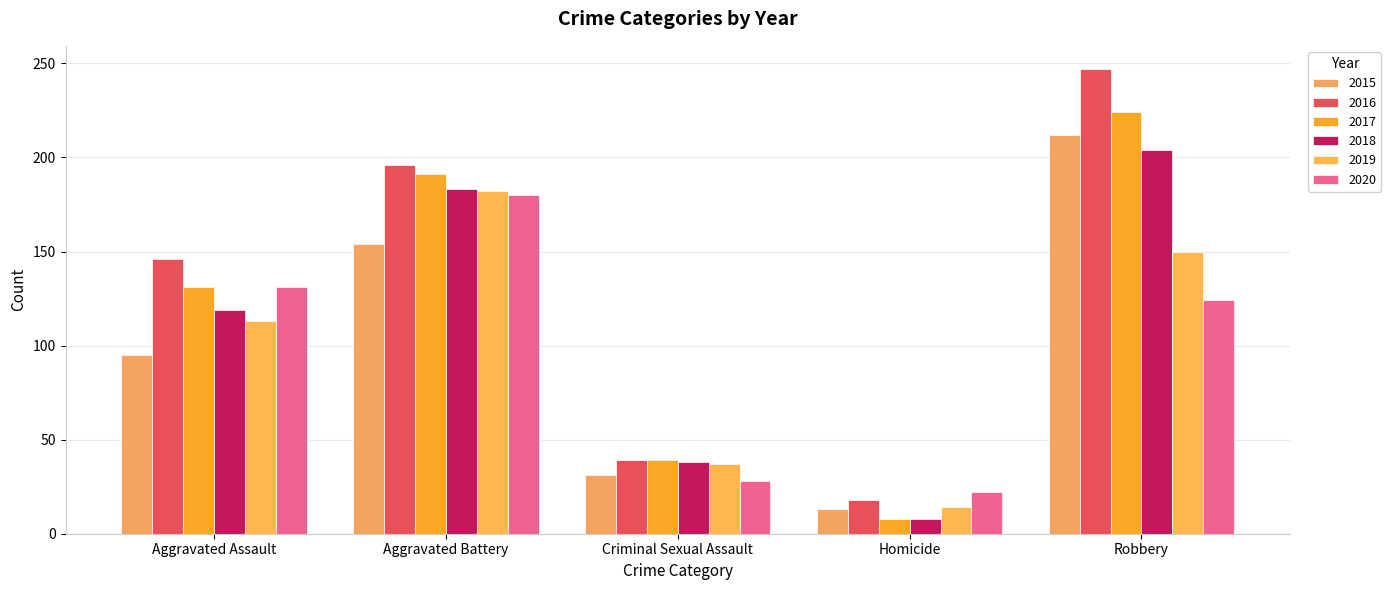

Reading left to right, transcribe all the data shown in this chart.

2015: Aggravated Assault=95	Aggravated Battery=154	Criminal Sexual Assault=31	Homicide=13	Robbery=212
2016: Aggravated Assault=146	Aggravated Battery=196	Criminal Sexual Assault=39	Homicide=18	Robbery=247
2017: Aggravated Assault=131	Aggravated Battery=191	Criminal Sexual Assault=39	Homicide=8	Robbery=224
2018: Aggravated Assault=119	Aggravated Battery=183	Criminal Sexual Assault=38	Homicide=8	Robbery=204
2019: Aggravated Assault=113	Aggravated Battery=182	Criminal Sexual Assault=37	Homicide=14	Robbery=150
2020: Aggravated Assault=131	Aggravated Battery=180	Criminal Sexual Assault=28	Homicide=22	Robbery=124